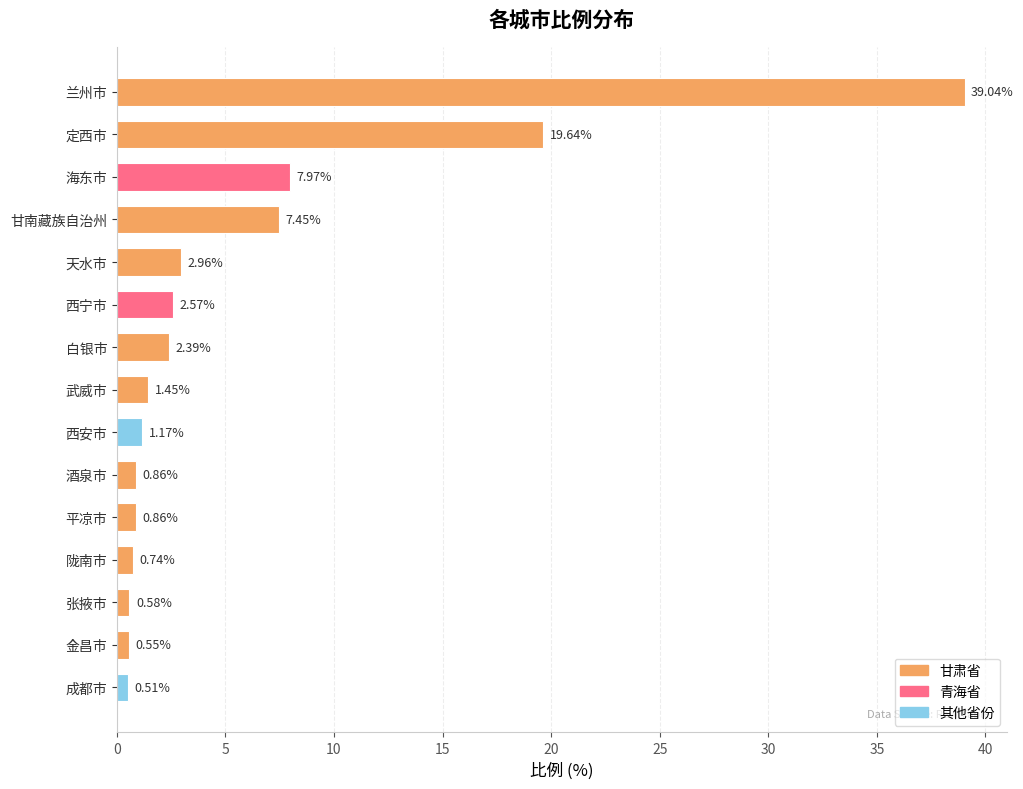

At which category does the chart reach its minimum across all series?

成都市